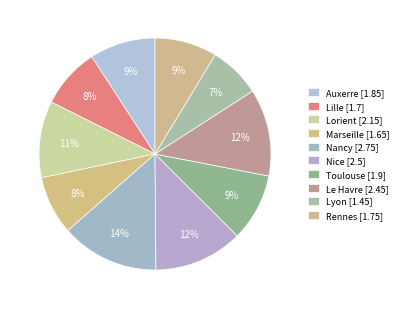

How many segments does this pie chart have?

10